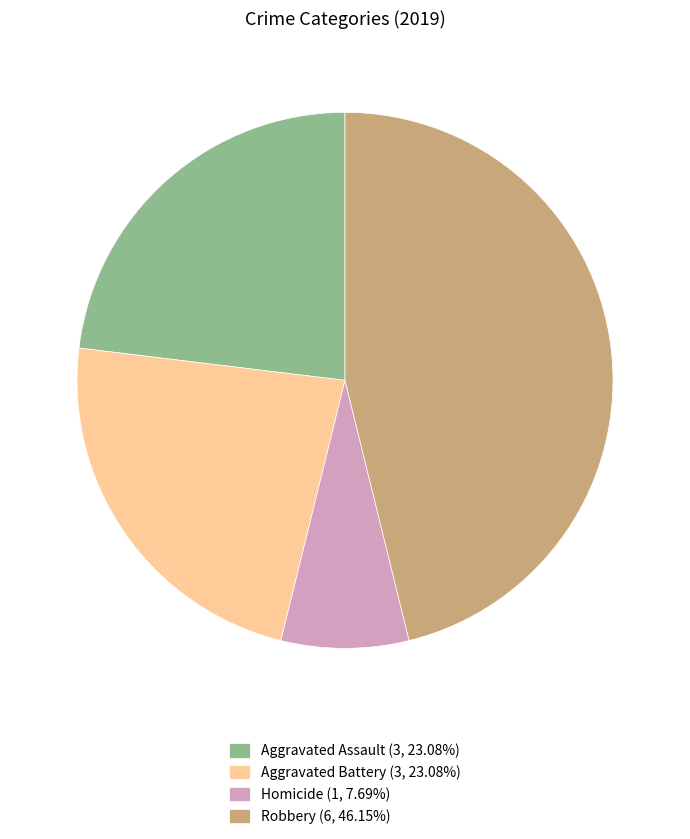

Combined, do Aggravated Assault (3, 23.08%) and Aggravated Battery (3, 23.08%) account for over 50%?

No